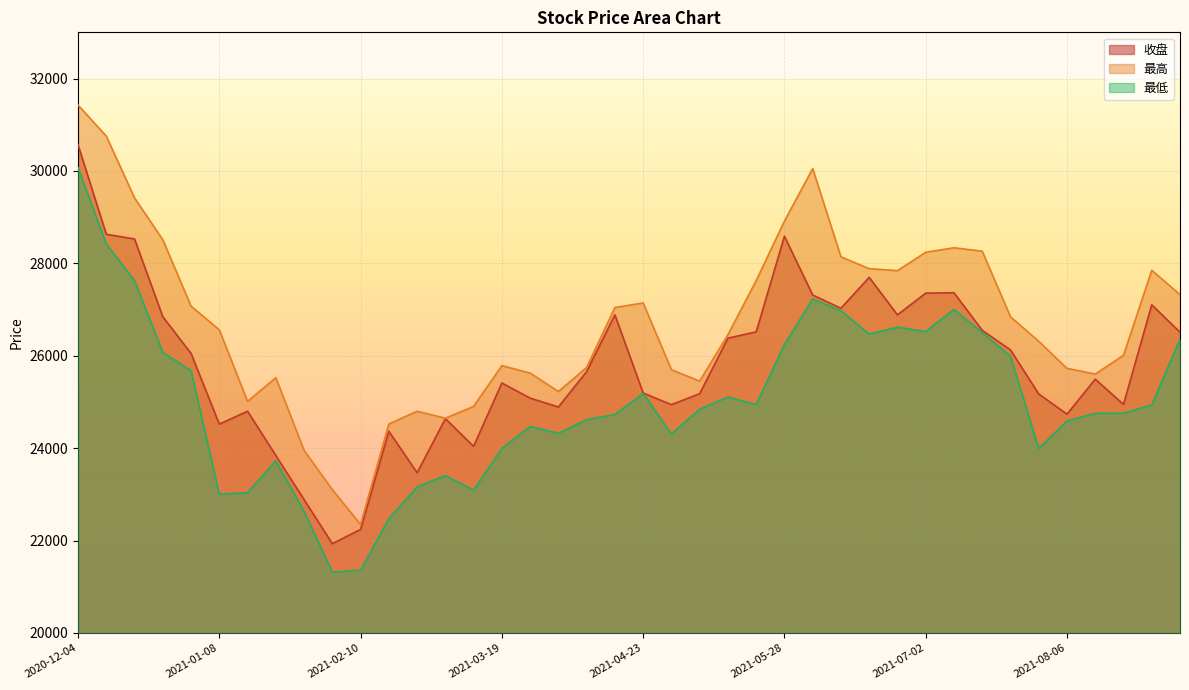

What is the maximum value for 收盘?

30566.2